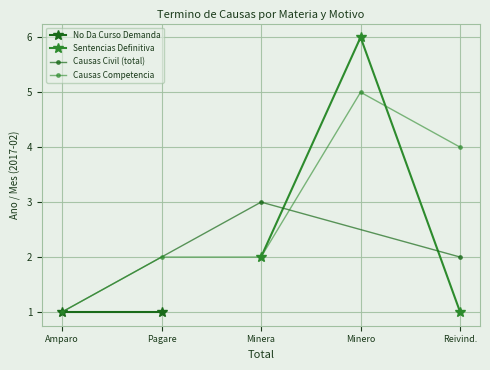

Rank the categories by Sentencias Definitiva value from lowest to highest.

Reivind., Minera, Minero